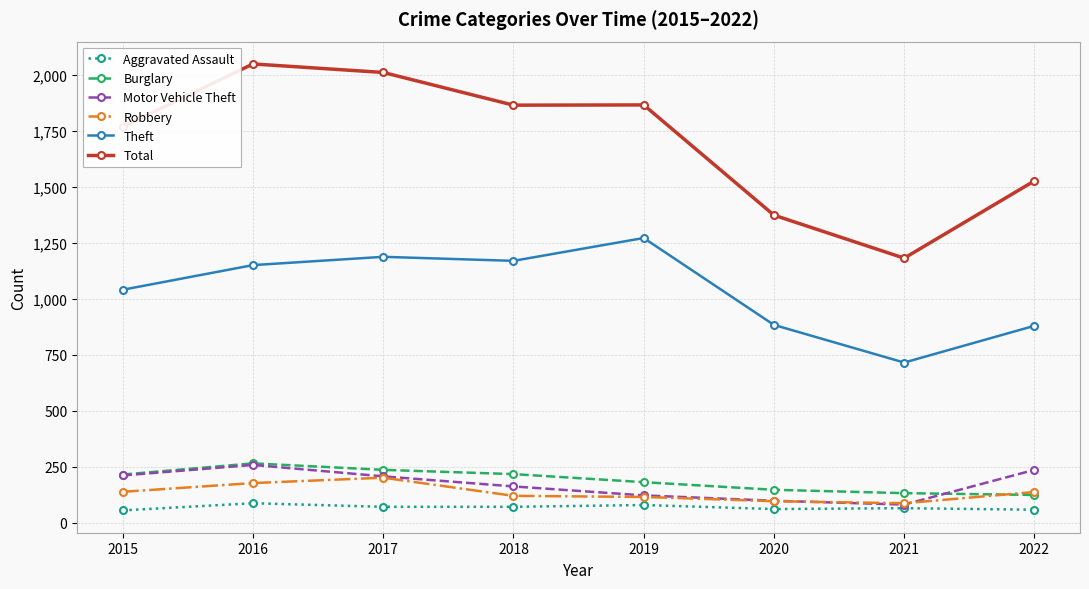

At which label is Total closest to 1615?

2022